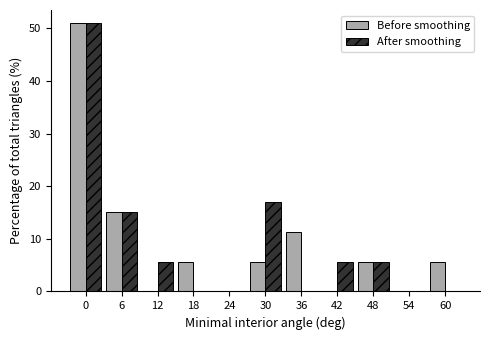

Reading right to left, transcribe all the data shown in this chart.

Before smoothing: 60=5.7	54=0.0	48=5.7	42=0.0	36=11.3	30=5.7	24=0.0	18=5.7	12=0.0	6=15.1	0=50.9
After smoothing: 60=0.0	54=0.0	48=5.7	42=5.7	36=0.0	30=17.0	24=0.0	18=0.0	12=5.7	6=15.1	0=50.9